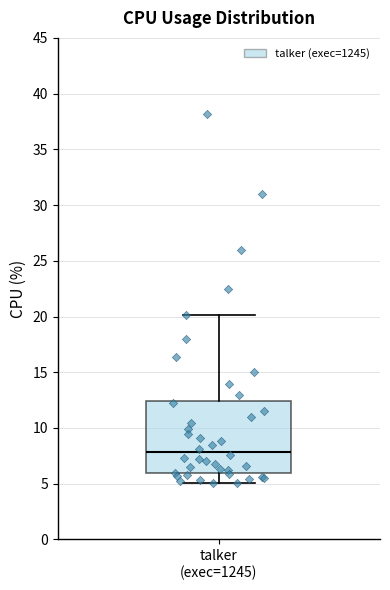

Read this box plot against the y-axis: the position of the median line, the range covered by the box, and the ends of both whiskers. The values are not printed on the chart, so give them approximately, as read against the axis.

median 8.0, box 6.0 to 12.5, whiskers 5.0 to 20.0